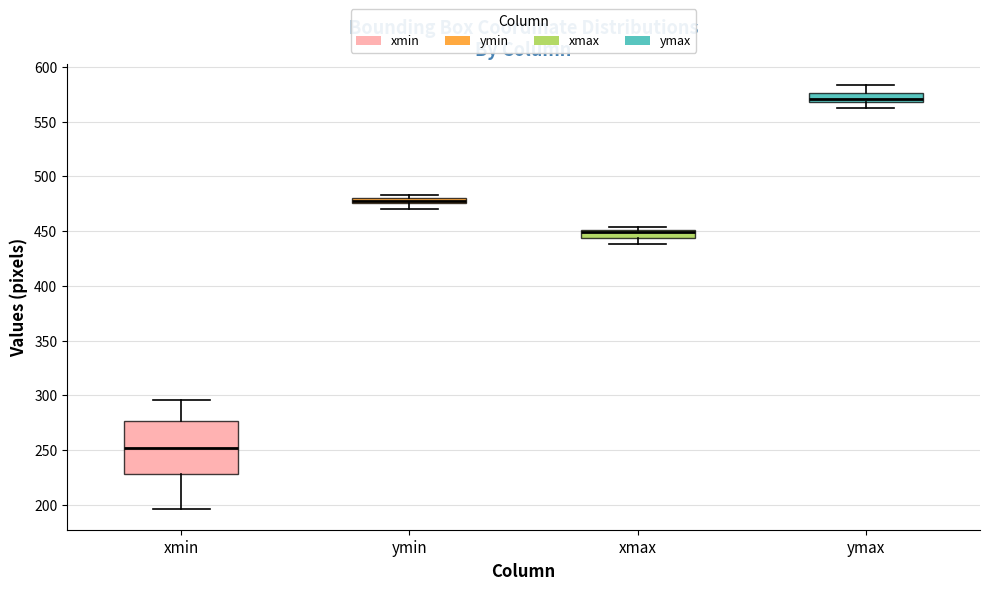

Which box is the tallest, from its lower edge to its upper edge?

xmin